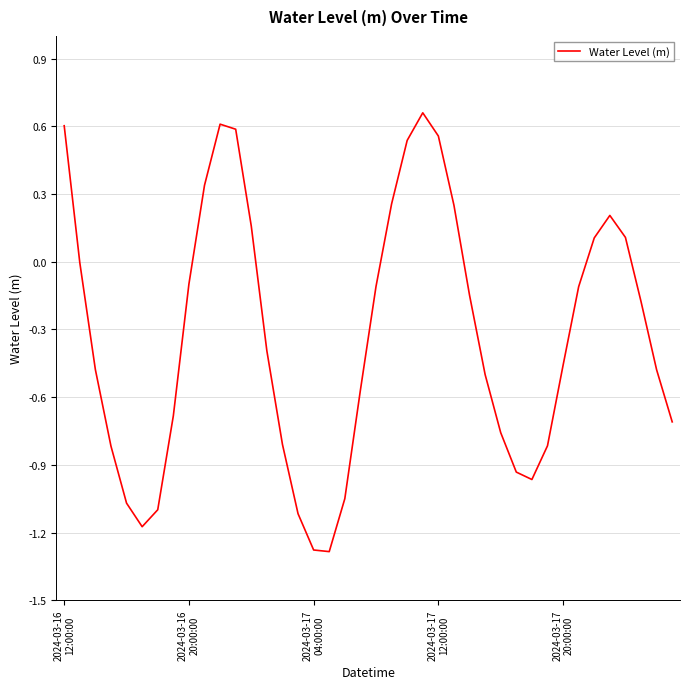

What is the minimum value shown in the chart?

-1.3